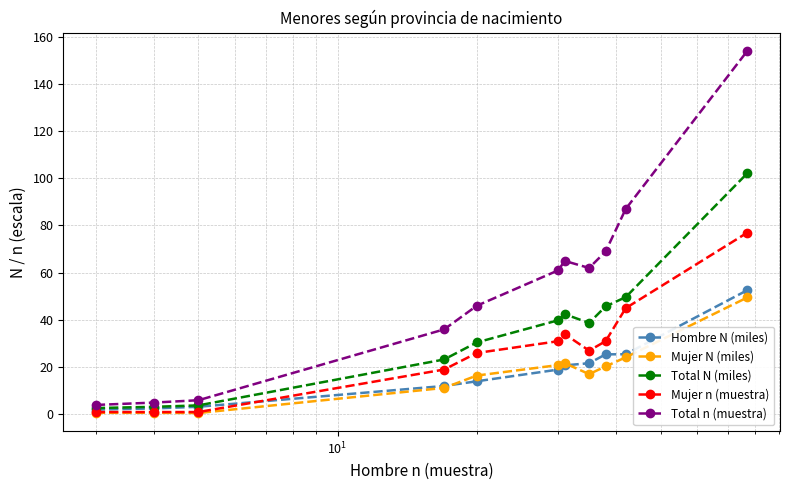

How many lines are shown in the chart?

5